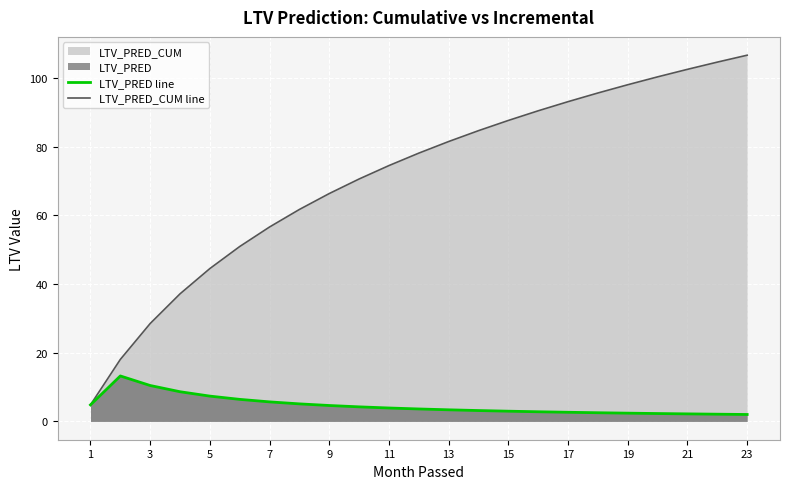

Which series has the largest range (max minus min)?

LTV_PRED_CUM line